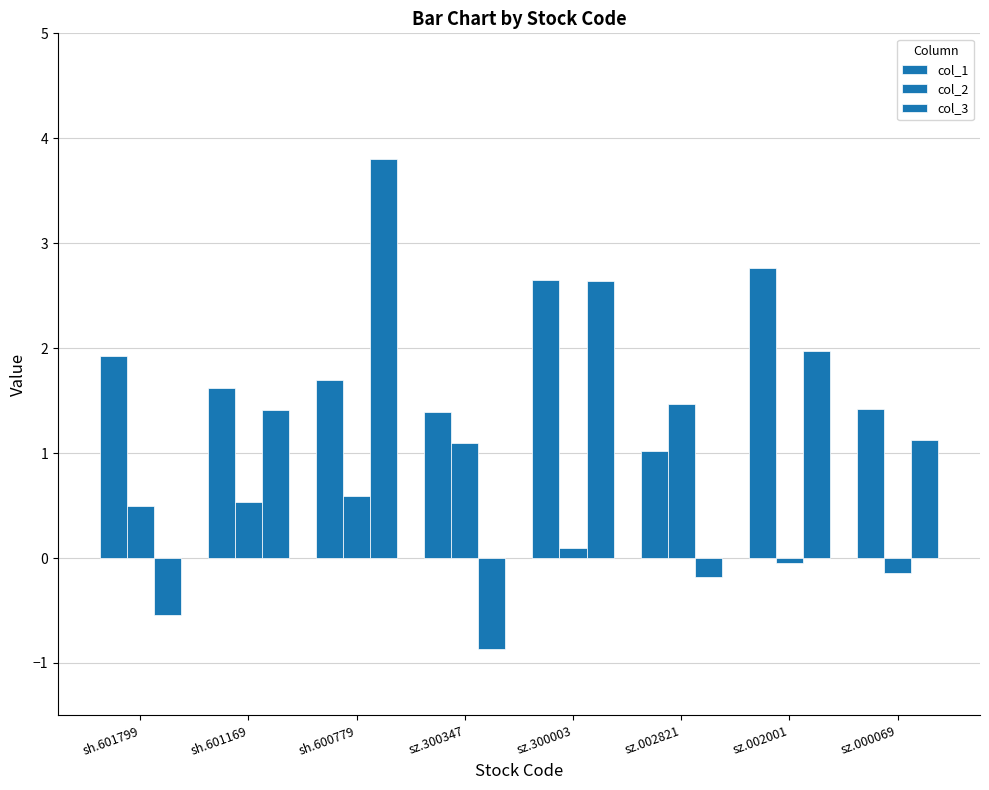

What is the difference between the col_1 values at sz.300347 and sz.002821?

0.4